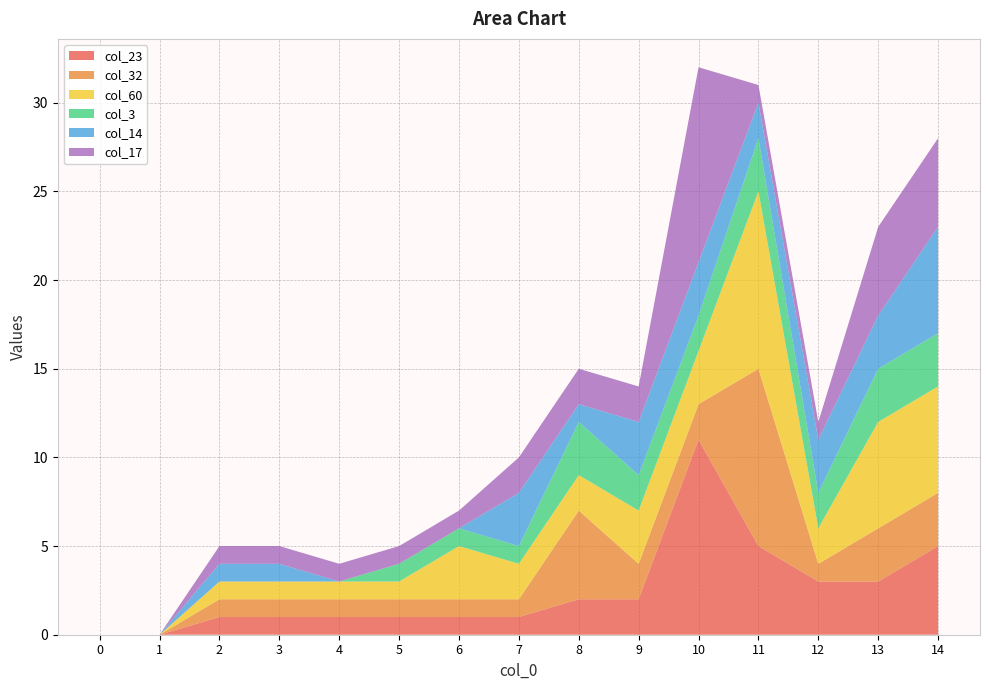

Reading left to right, list all the values displayed in this chart.

col_23: 0	0	1	1	1	1	1	1	2	2	11	5	3	3	5
col_32: 0	0	1	1	1	1	1	1	5	2	2	10	1	3	3
col_60: 0	0	1	1	1	1	3	2	2	3	3	10	2	6	6
col_3: 0	0	0	0	0	1	1	1	3	2	2	3	2	3	3
col_14: 0	0	1	1	0	0	0	3	1	3	3	2	3	3	6
col_17: 0	0	1	1	1	1	1	2	2	2	11	1	1	5	5